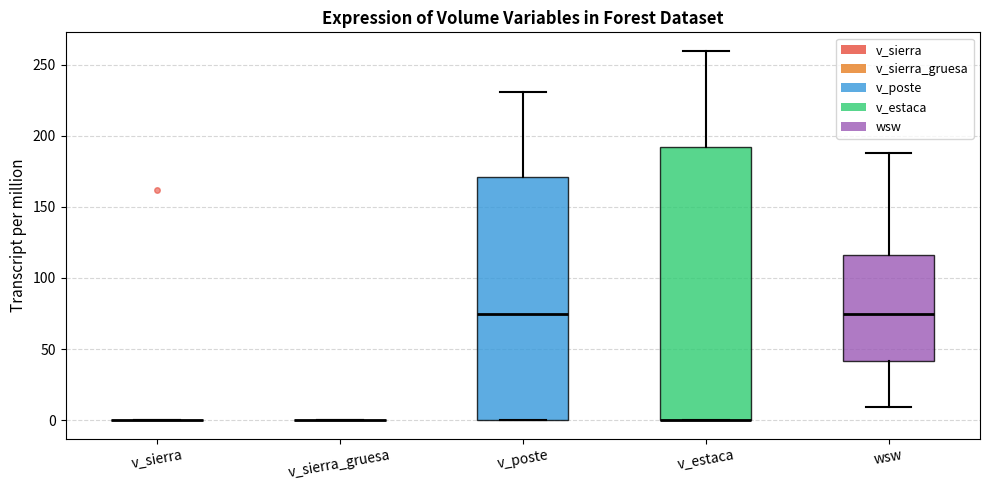

Where is the lower edge of the box for v_estaca on the y-axis? The values are not printed on the chart, so give them approximately, as read against the axis.

0